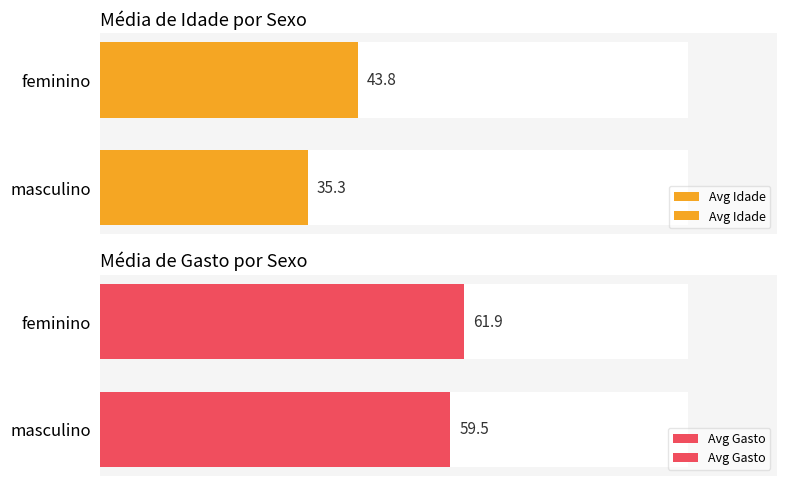

How many groups of bars are there?

2